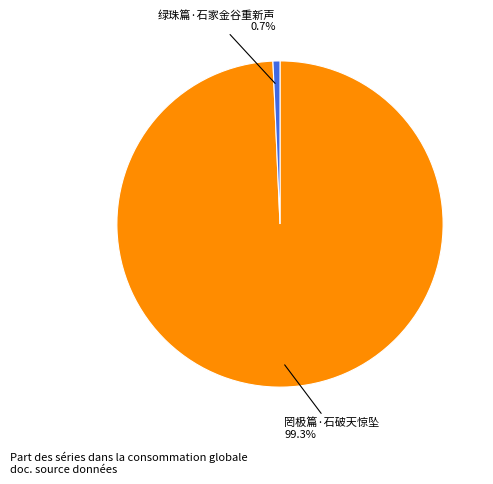

To the nearest percent, what percentage of the pie is 绿珠篇·石家金谷重新声?

1%